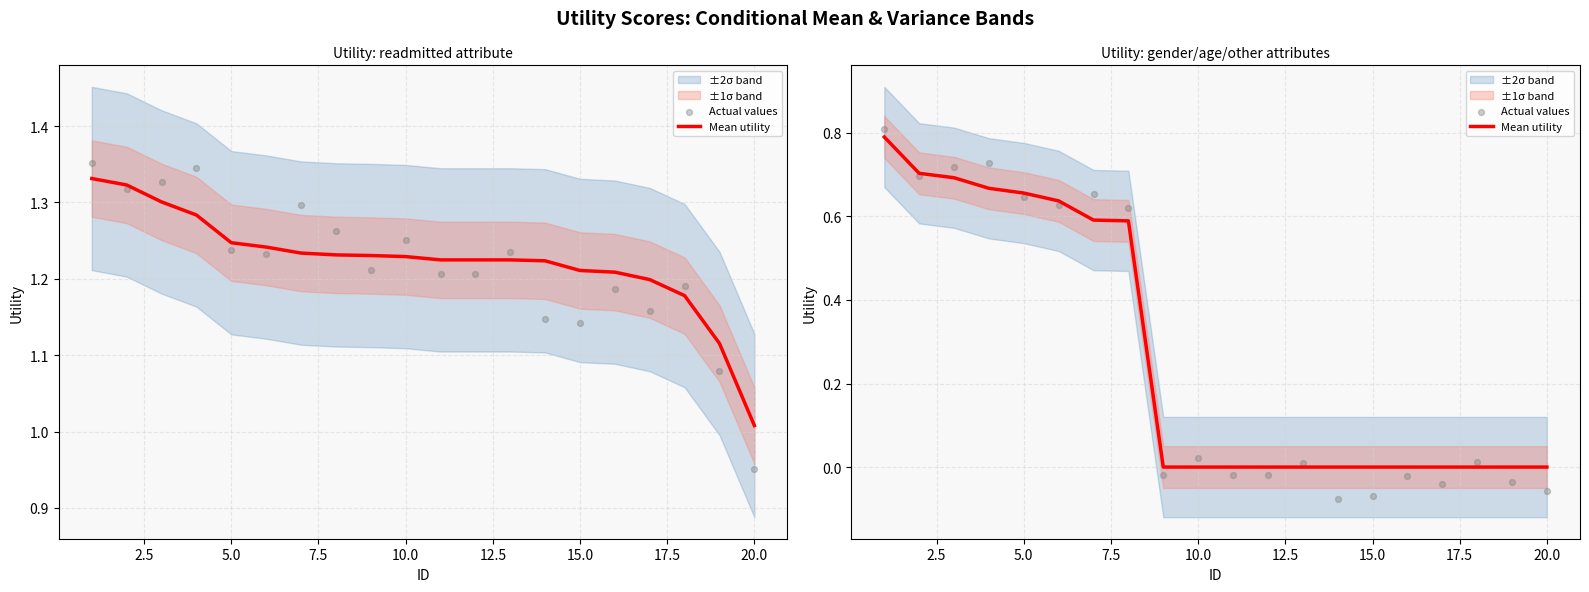

Is the value of Actual values at 13 greater than the value of Mean utility at 20.0?

No